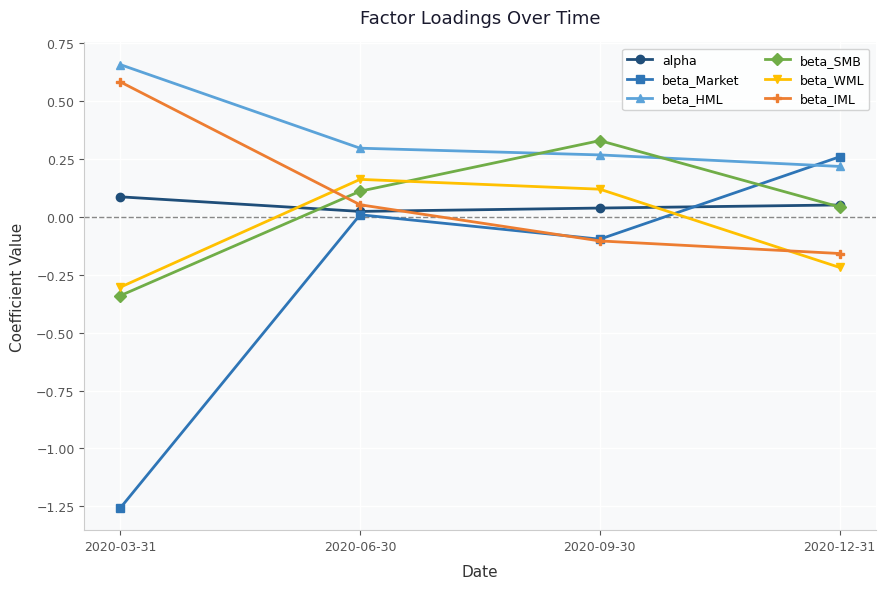

What is the average value of the beta_HML series?

0.4